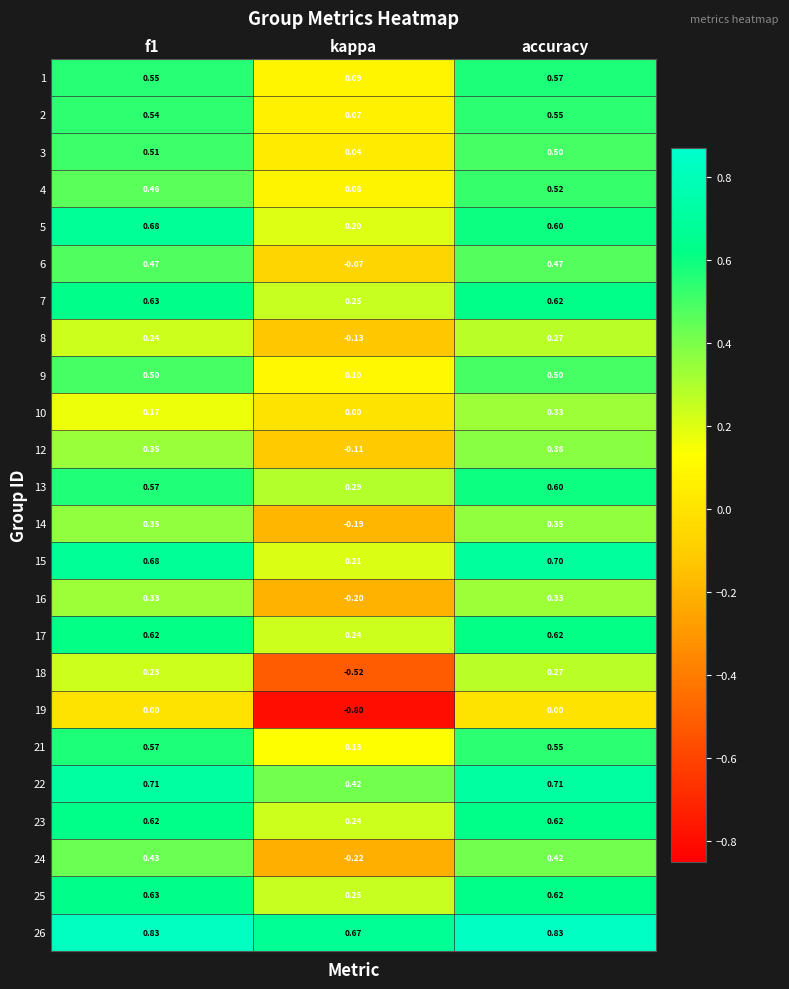

At which category is the sum across all series the highest?

accuracy